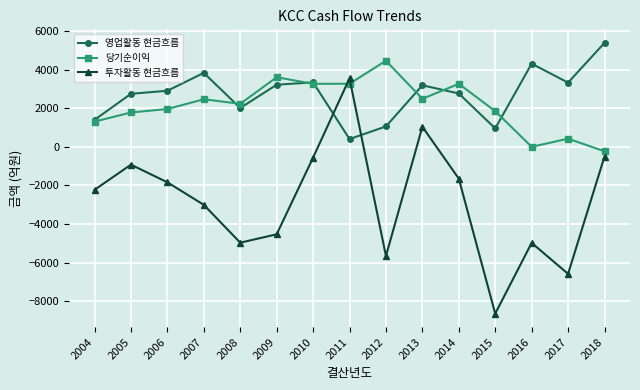

What is the total value across all series at 2004?

473.1